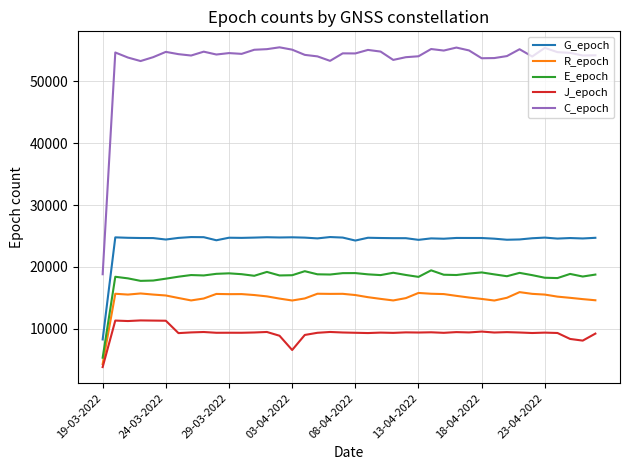

What is the smallest value displayed?

3850